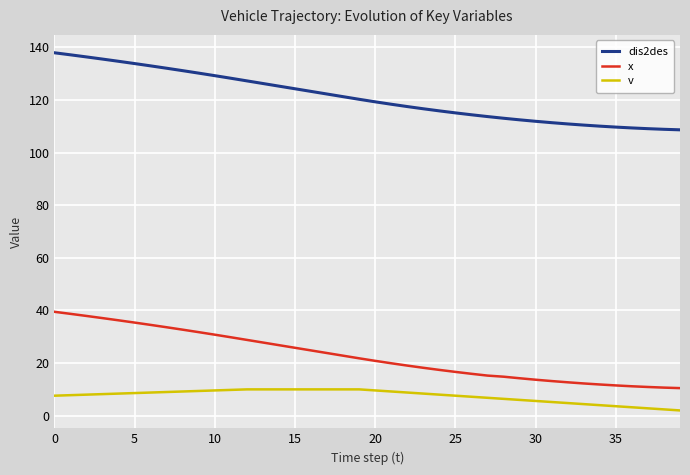

Which series has the largest total across all categories?

dis2des